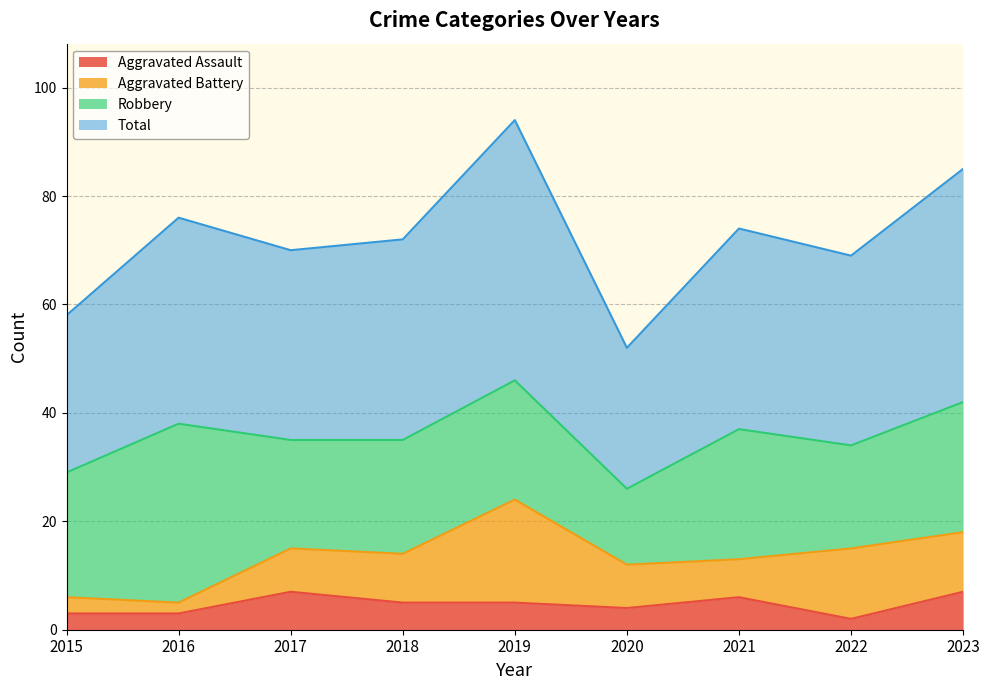

What is the approximate value of Aggravated Assault at 2015?

3